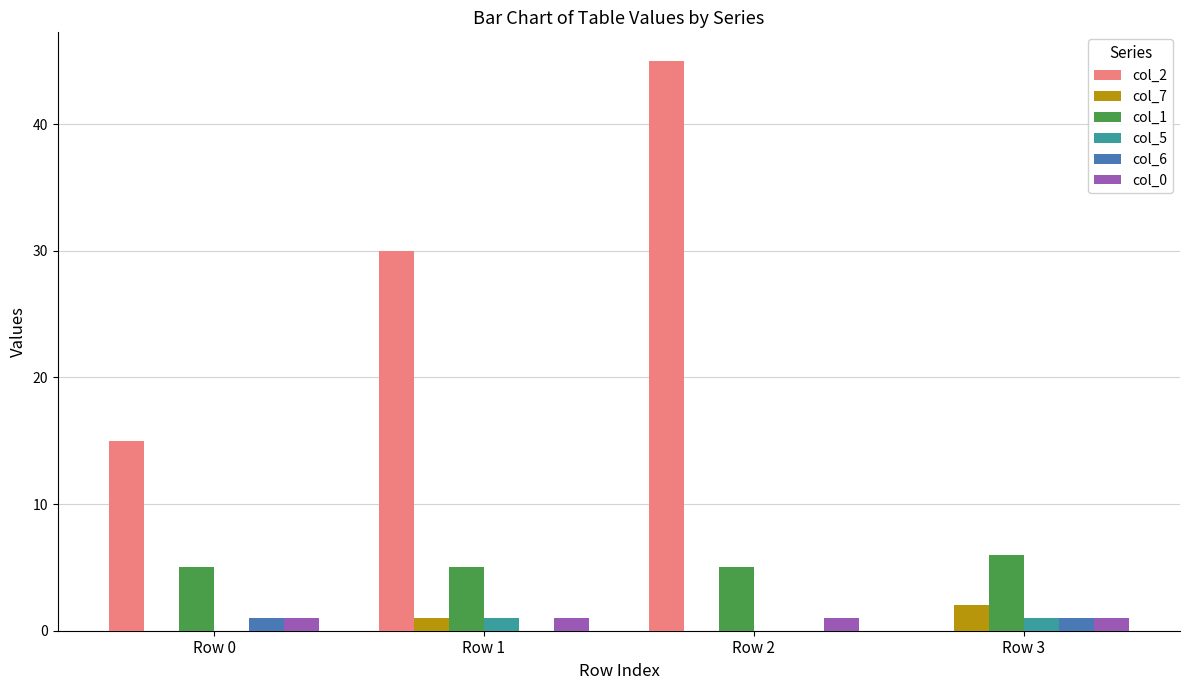

How many groups of bars are there?

4